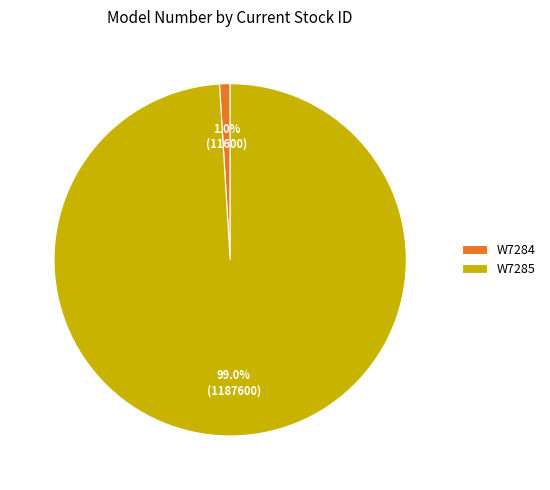

How many segments does this pie chart have?

2